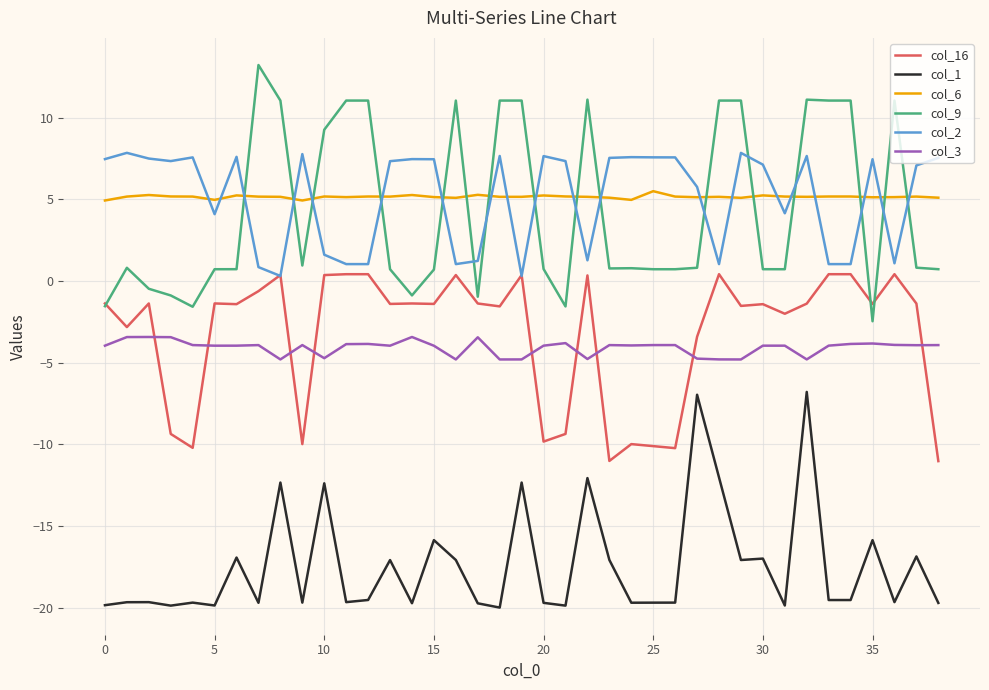

List the series in order of their peak value, lowest first.

col_1, col_3, col_16, col_6, col_2, col_9